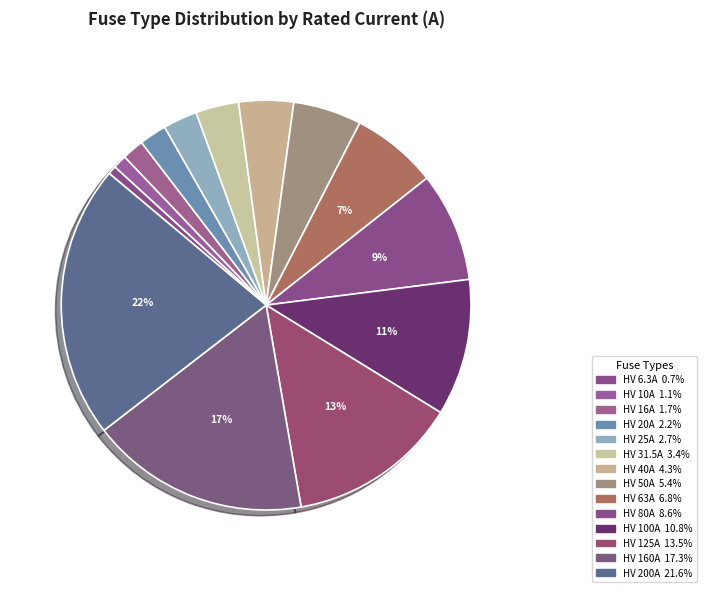

Count the number of slices in the pie.

14